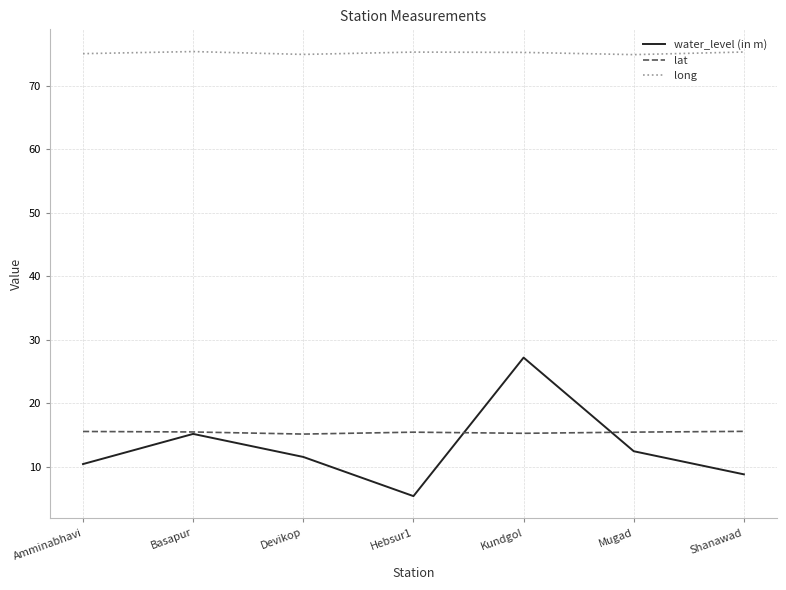

What is the smallest value displayed?

5.4